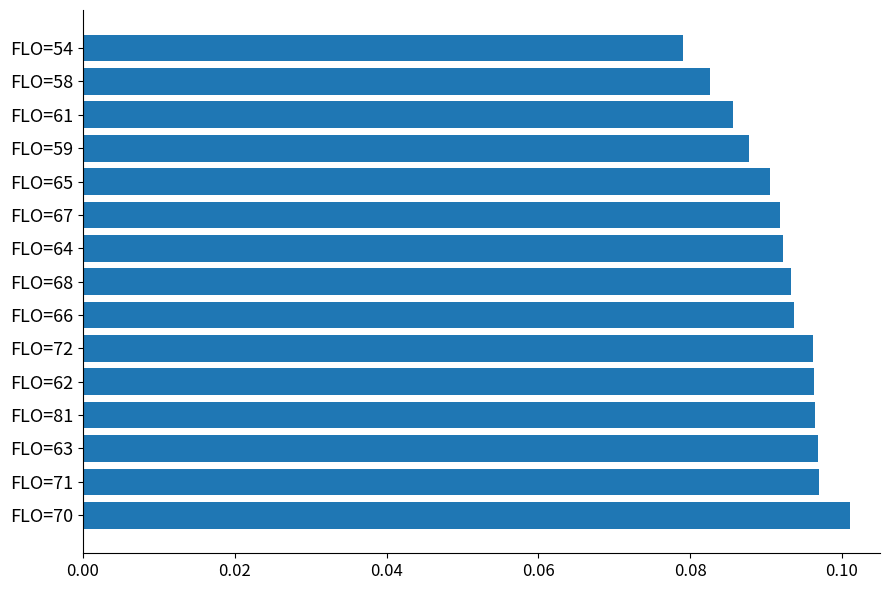

Which label corresponds to the largest value in the chart?

FLO=70